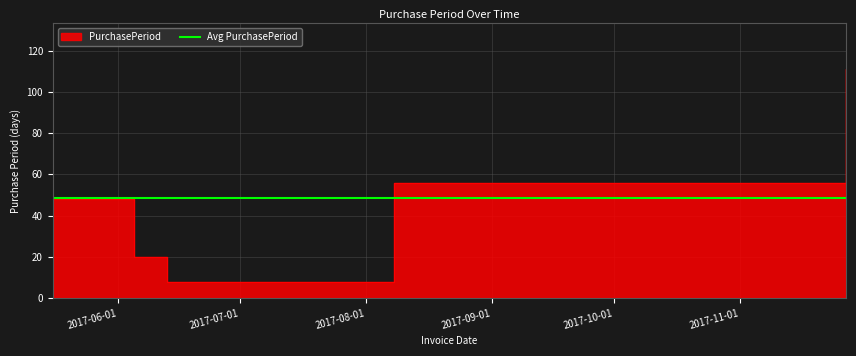

What value does the data have at 2017-05-16, to the nearest 5?

50